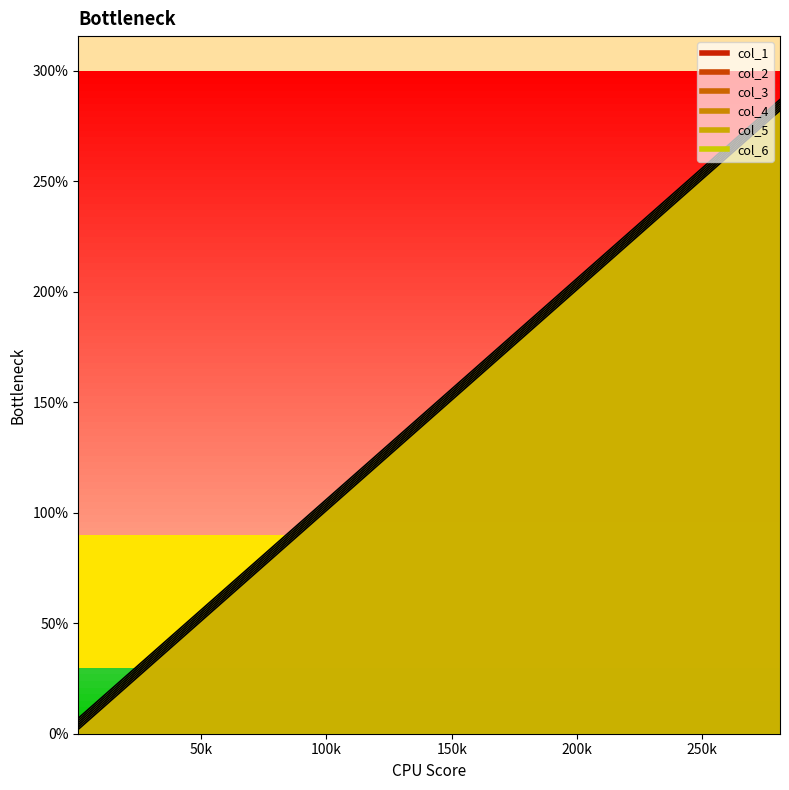

What value does the col_4 series have at 141, to the nearest 50?

150